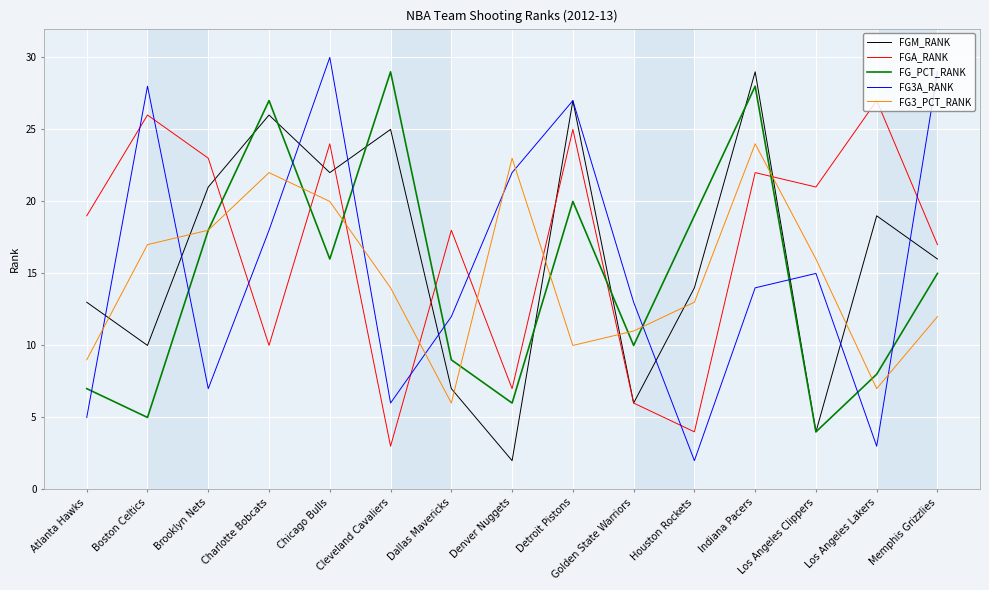

What is the average value of the FGA_RANK series?

17